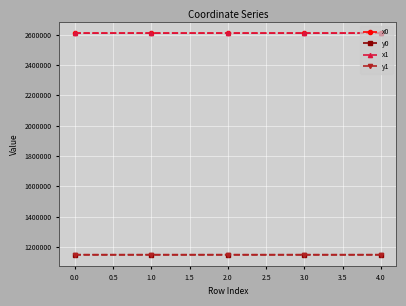

What is the greatest value displayed?

2609237.6